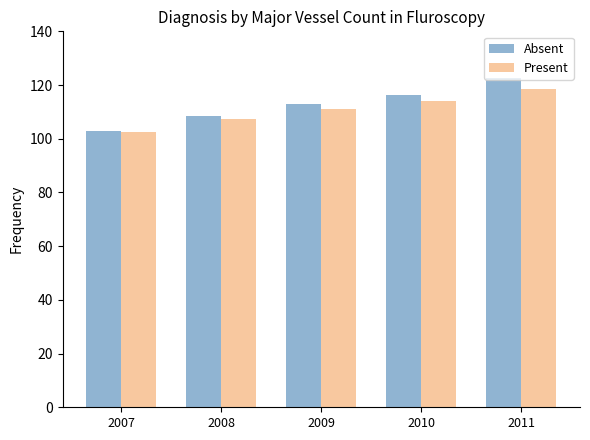

What is the value of the Absent bar at the 5th from the left?

122.6